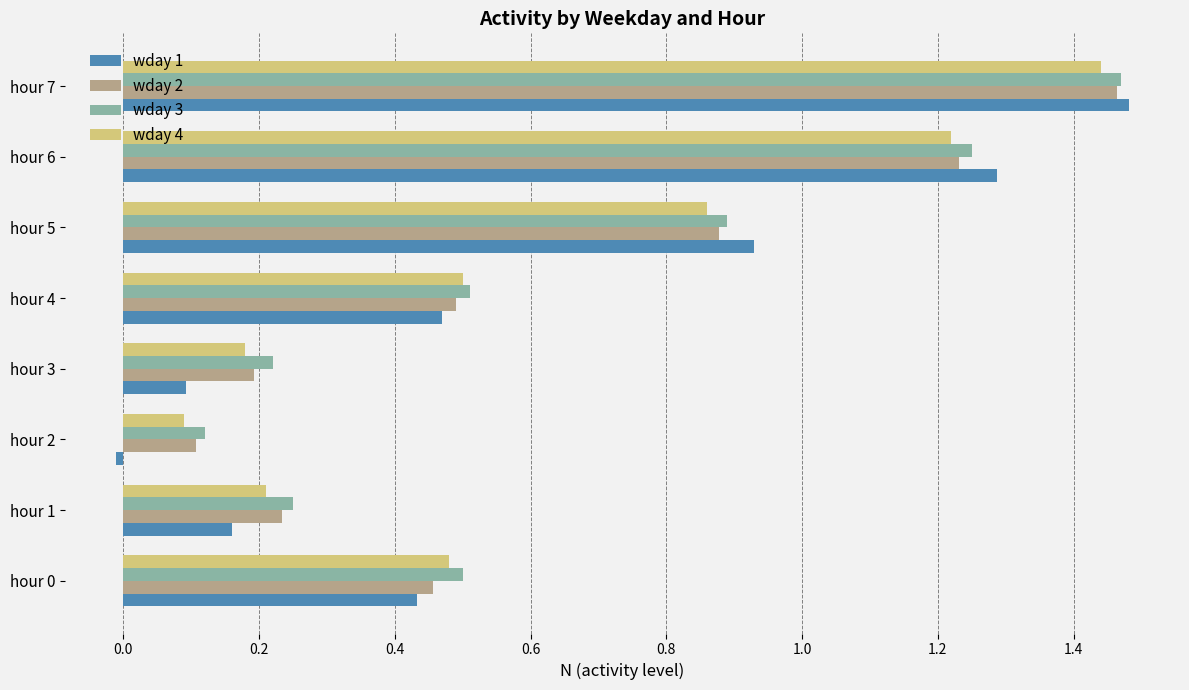

True or false: wday 1 has a value of 1.3 at hour 6.

True